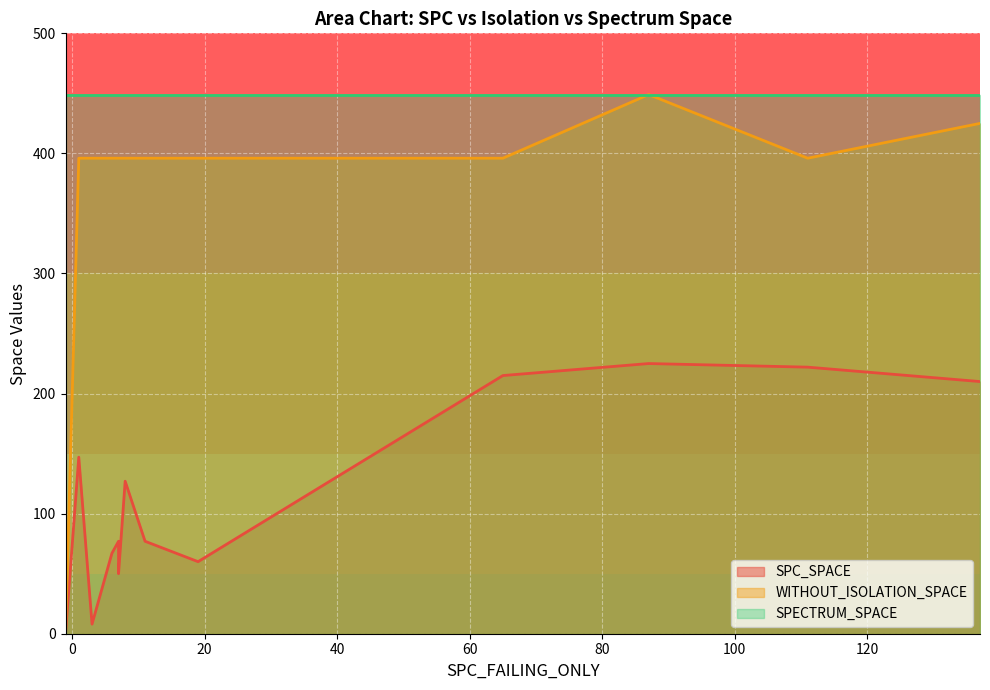

The value of SPC_SPACE at 14 is 87. True or false?

False